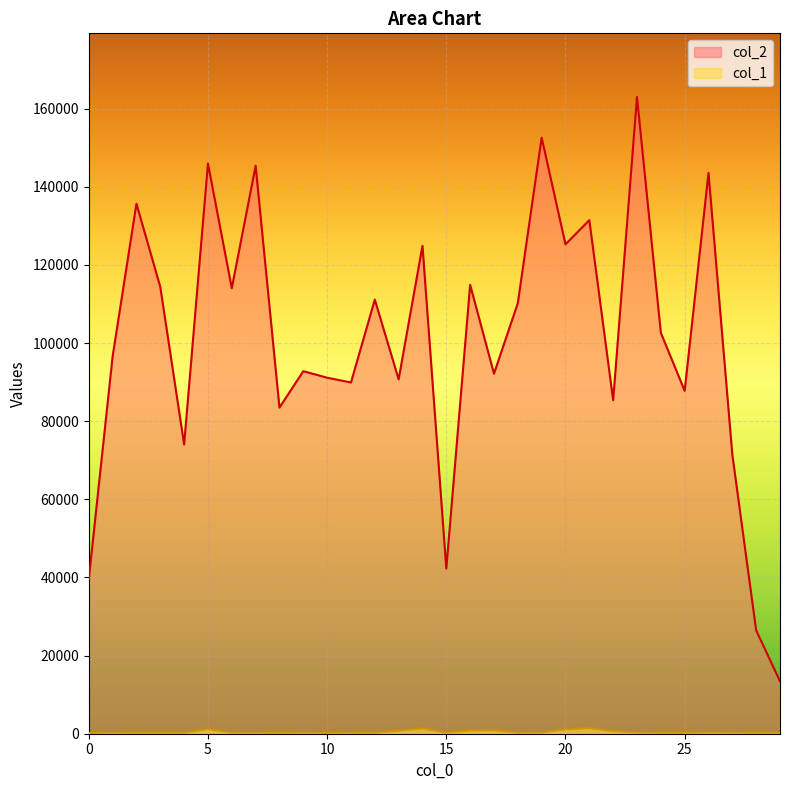

True or false: col_1 and col_2 cross at least once.

False